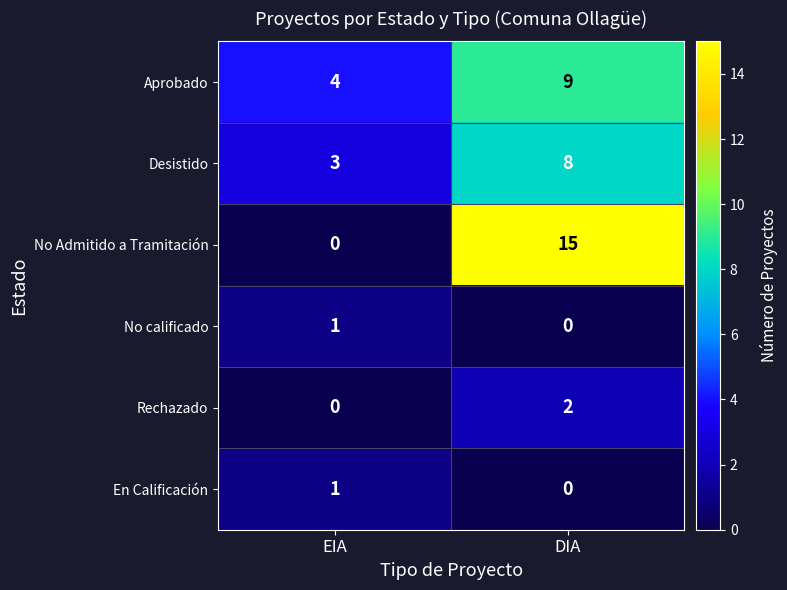

What is the sum of the Aprobado values at DIA and EIA?

13